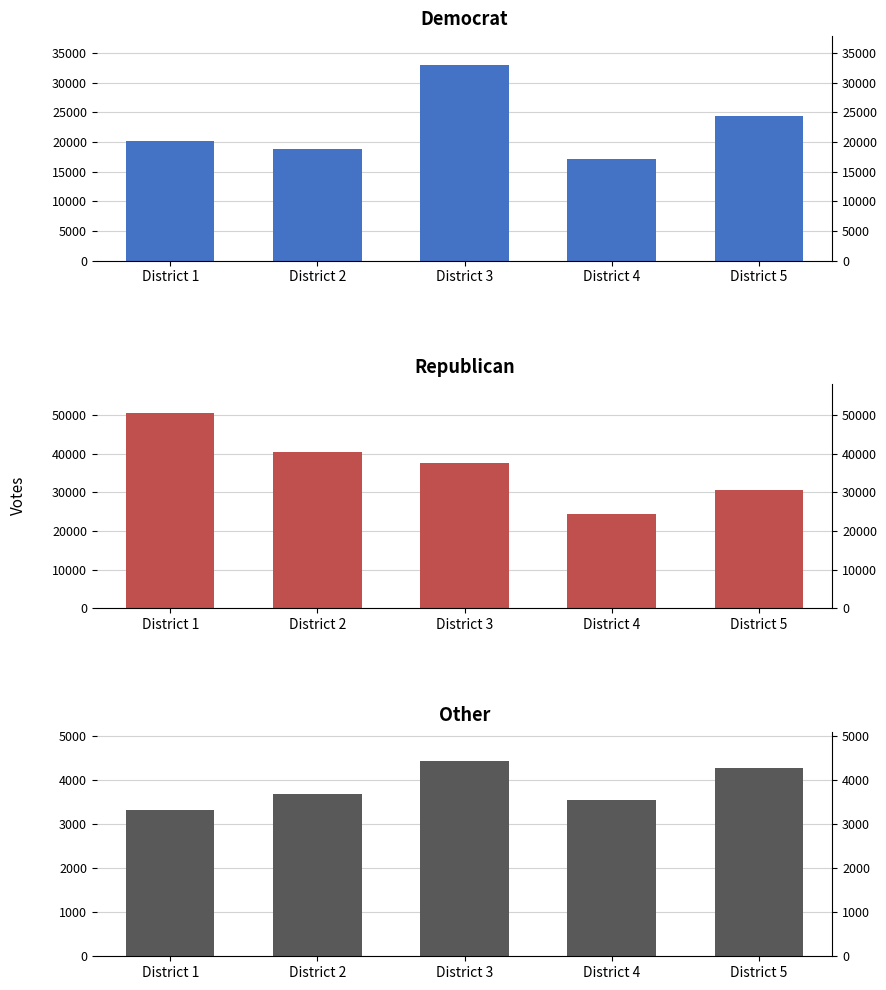

At District 2, list the series in order from largest to smallest.

republican, democrat, other